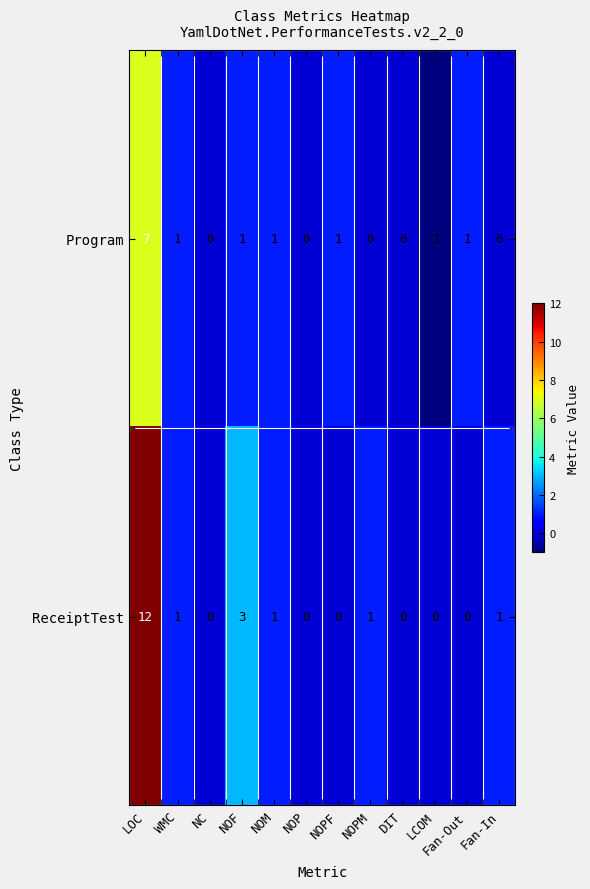

What is the difference between the Program values at DIT and LOC?

7